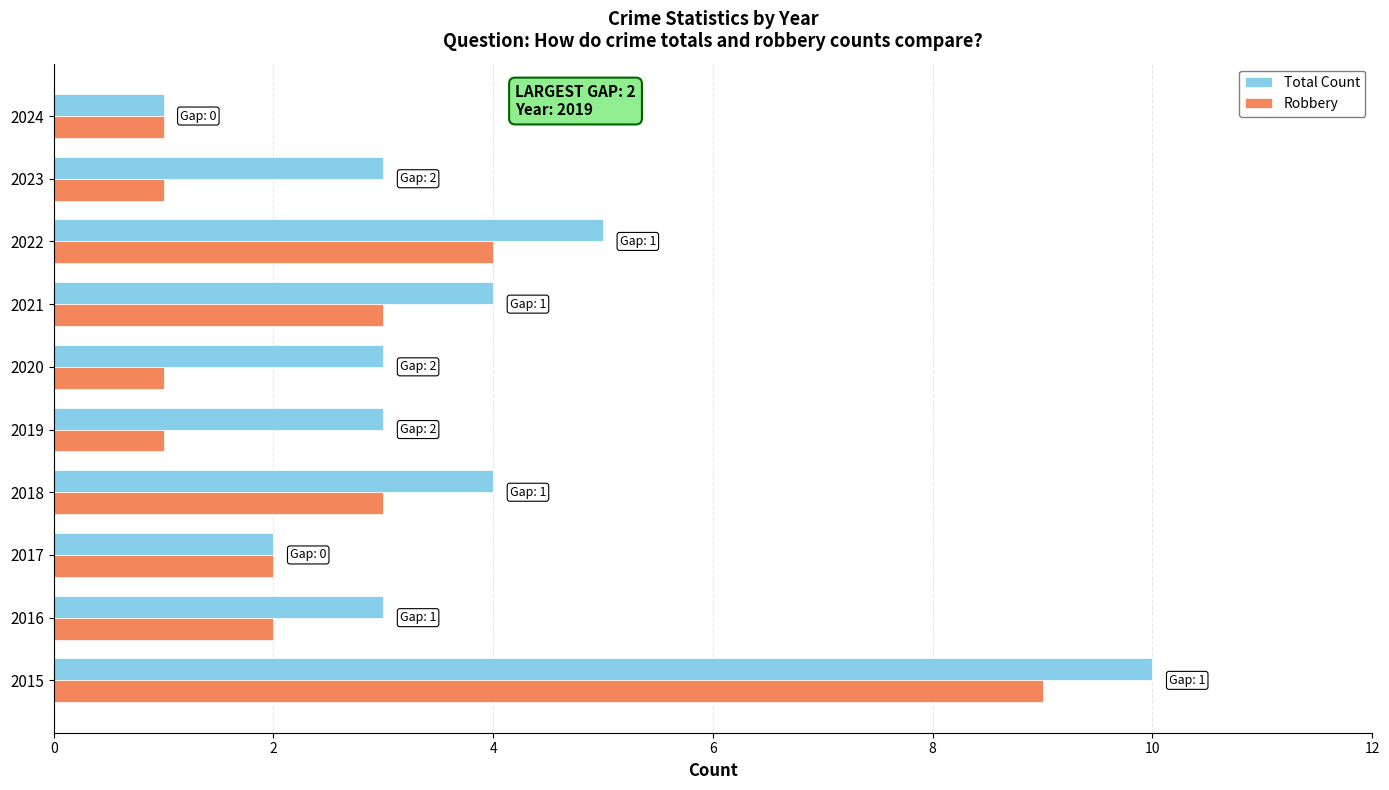

At which label does Total Count reach its minimum?

2024